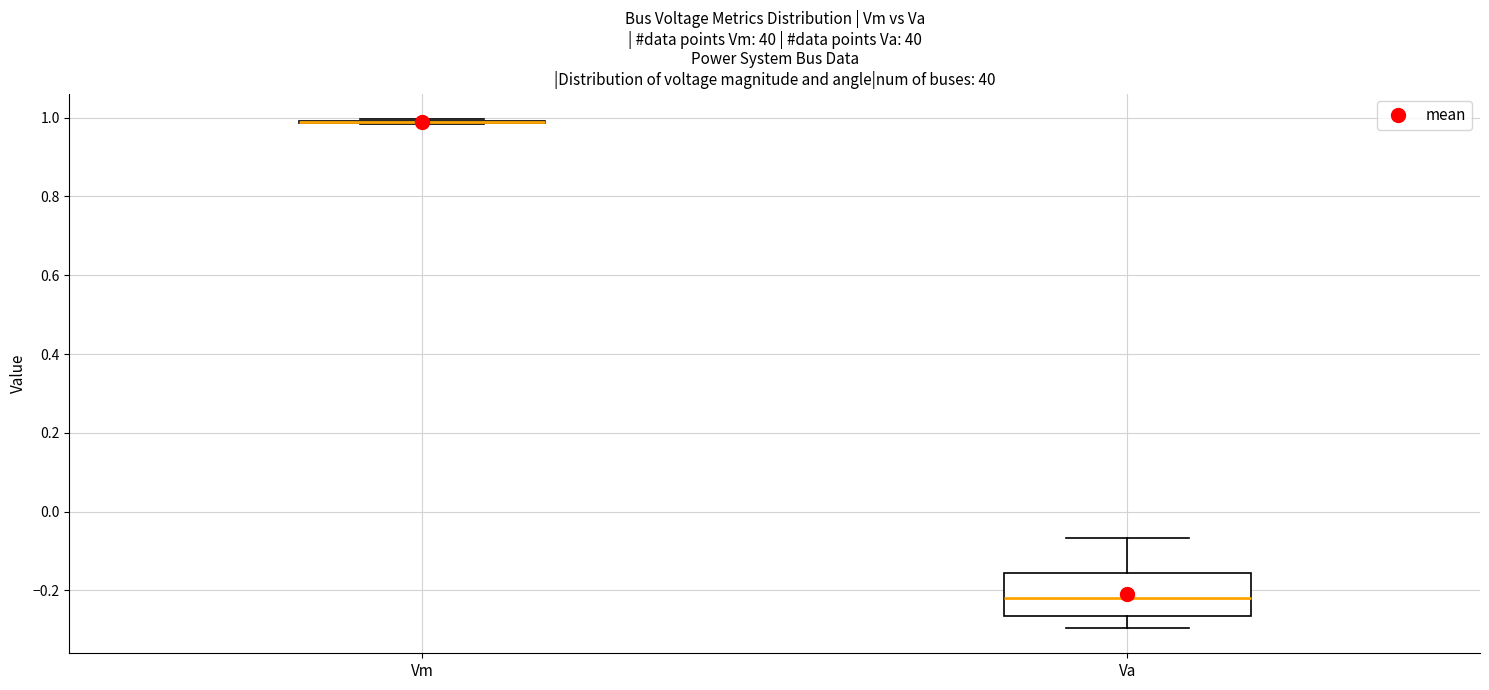

Reading left to right, transcribe this box plot: for each box, give where its median line is, the range the box spans, and where its two whiskers end, as read against the y-axis. The values are not printed on the chart, so give them approximately, as read against the axis.

Vm: box collapsed to a line at 0.98, whiskers 0.98 to 1.00
Va: median -0.22, box -0.26 to -0.16, whiskers -0.30 to -0.06